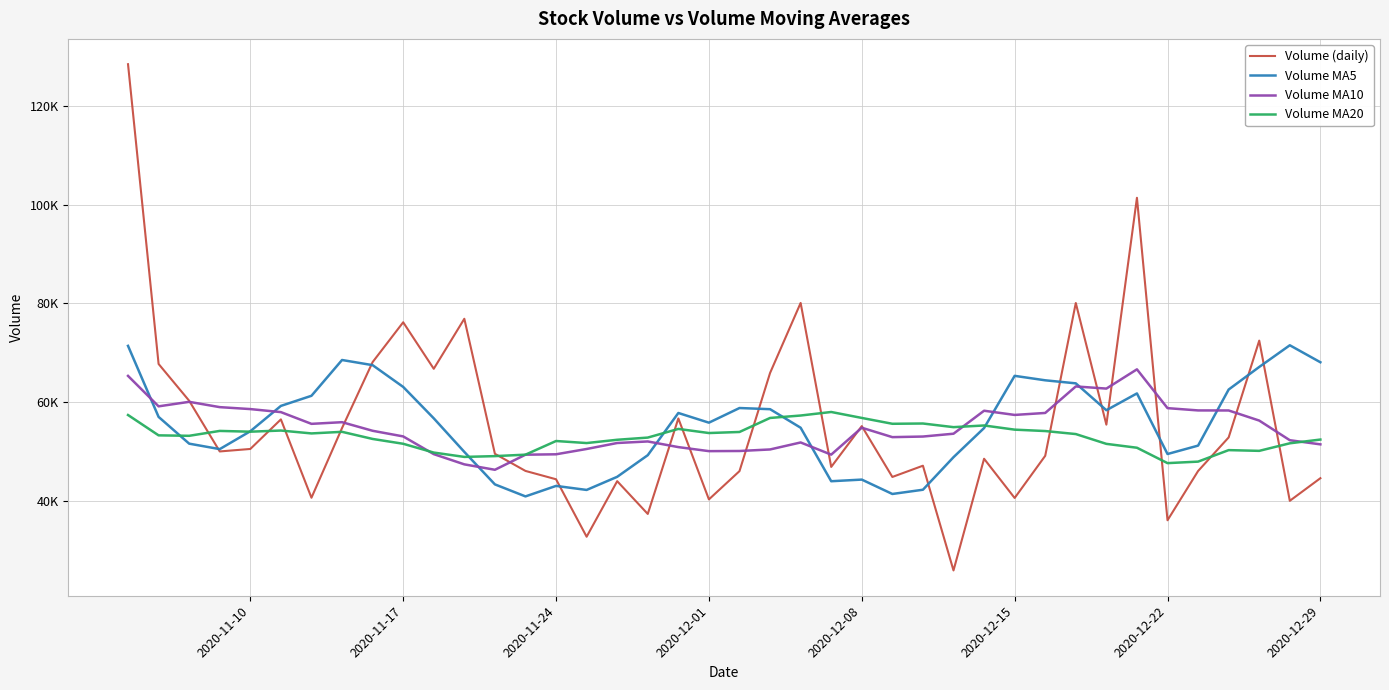

True or false: Volume MA5 and Volume MA20 cross at least once.

True